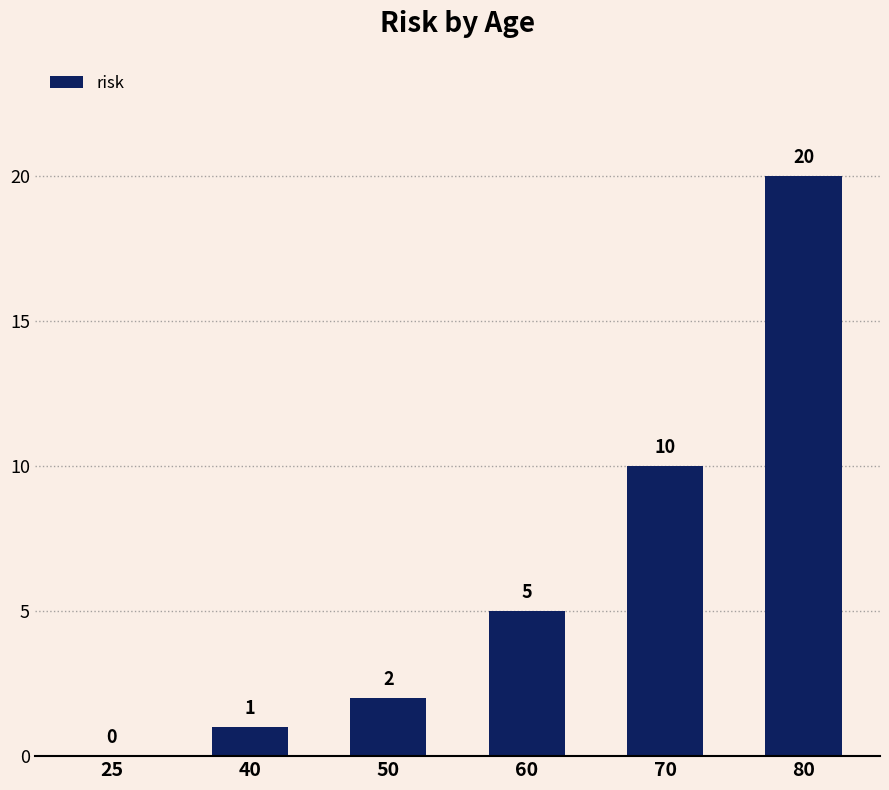

What is the greatest value displayed?

20